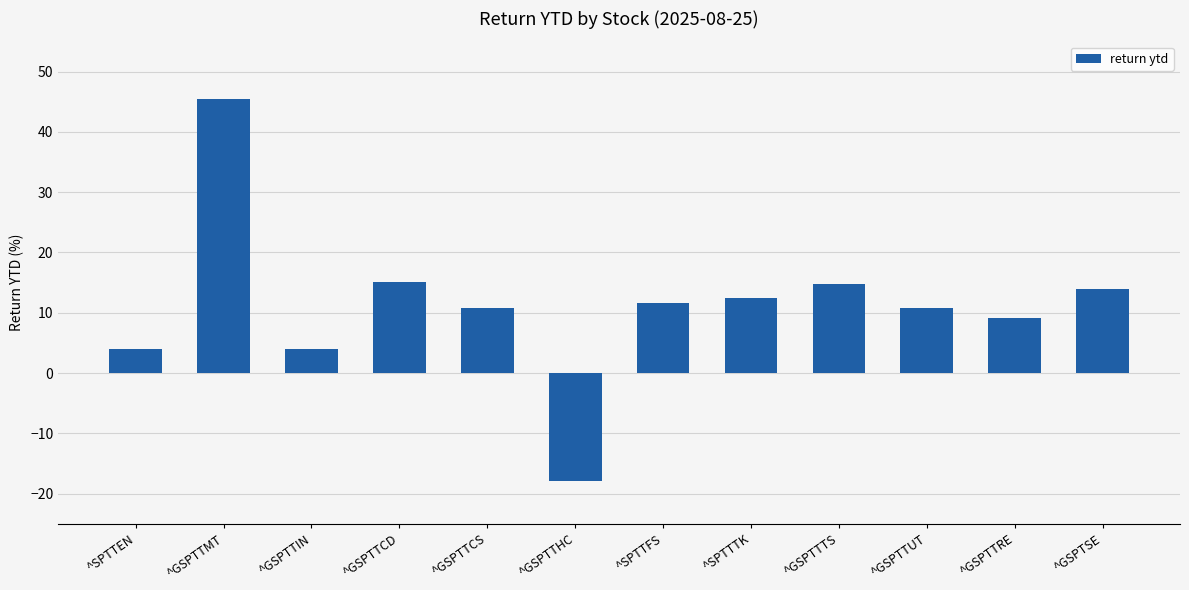

How many bars are there in total?

12